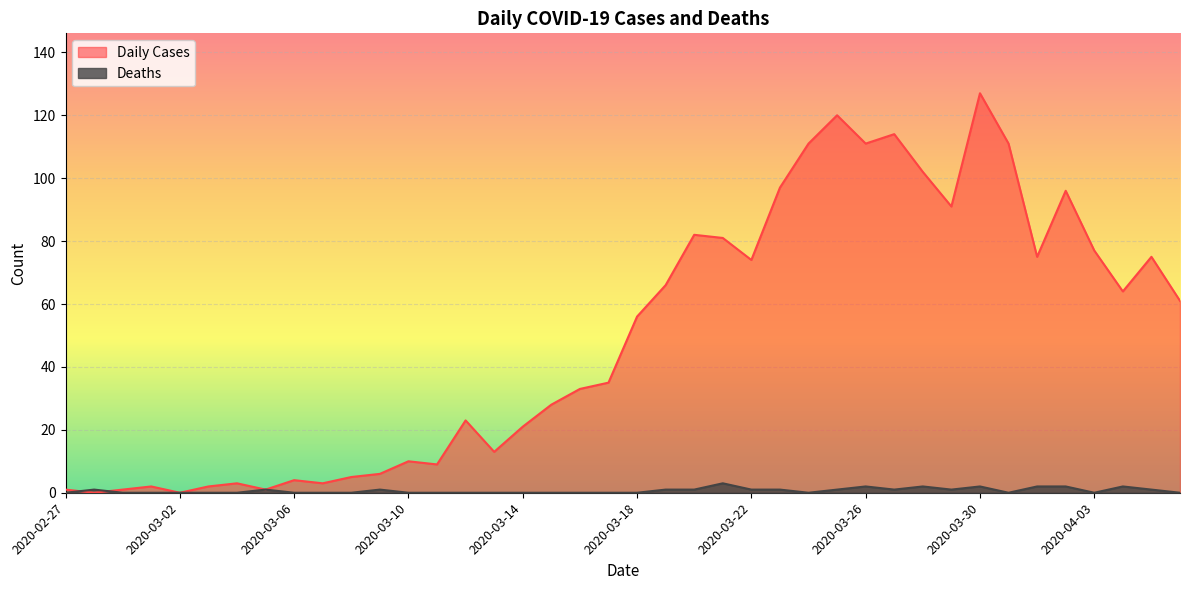

At how many categories does at least one series exceed 41?

20